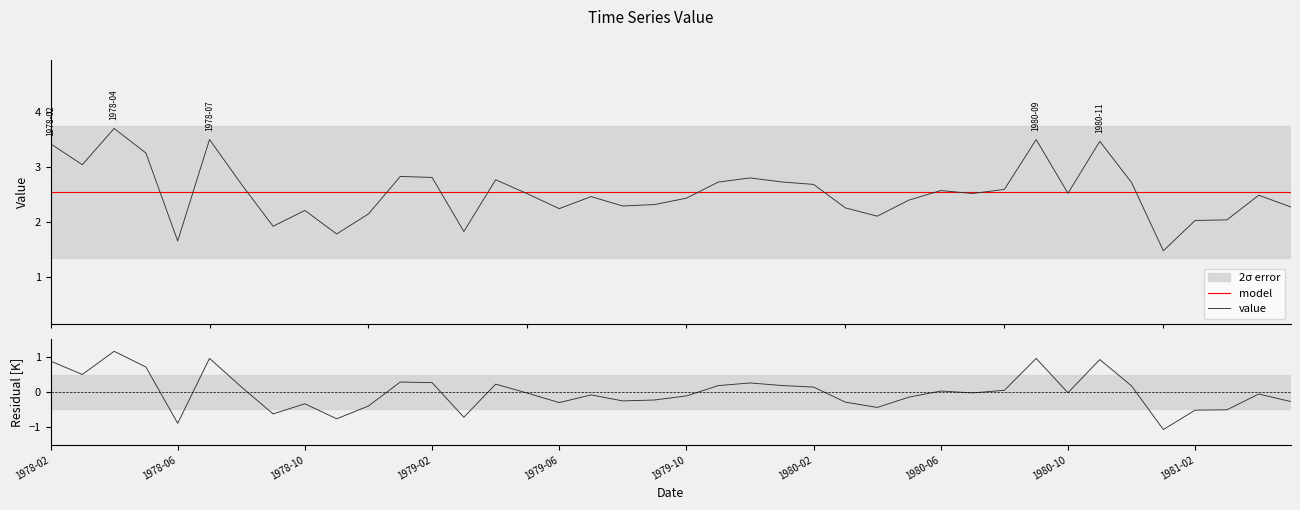

Reading right to left, list all the values displayed in this chart.

2.3	2.5	2.0	2.0	1.5	2.7	3.5	2.5	3.5	2.6	2.5	2.6	2.4	2.1	2.3	2.7	2.7	2.8	2.7	2.4	2.3	2.3	2.5	2.2	2.5	2.8	1.8	2.8	2.8	2.1	1.8	2.2	1.9	2.7	3.5	1.7	3.3	3.7	3.0	3.4